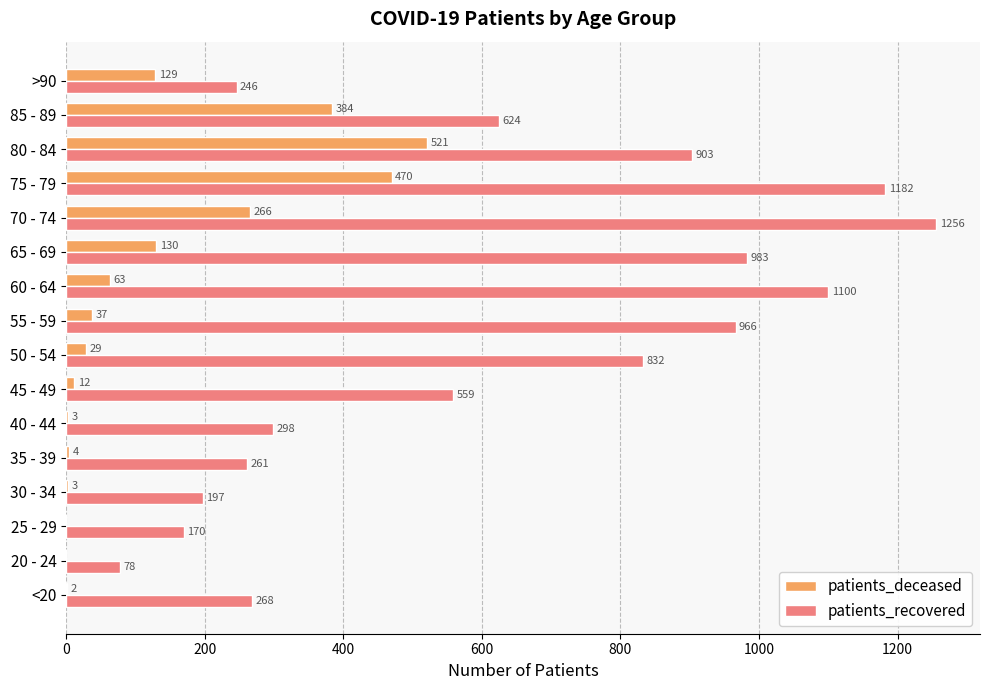

At which category is the sum across all series the highest?

75 - 79